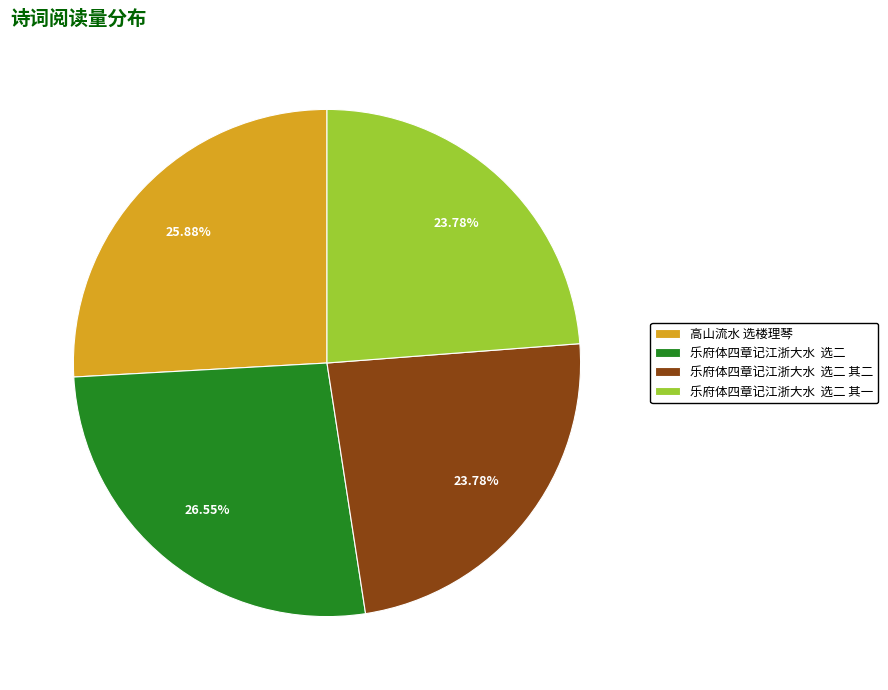

Which slice is the largest?

乐府体四章记江浙大水 选二